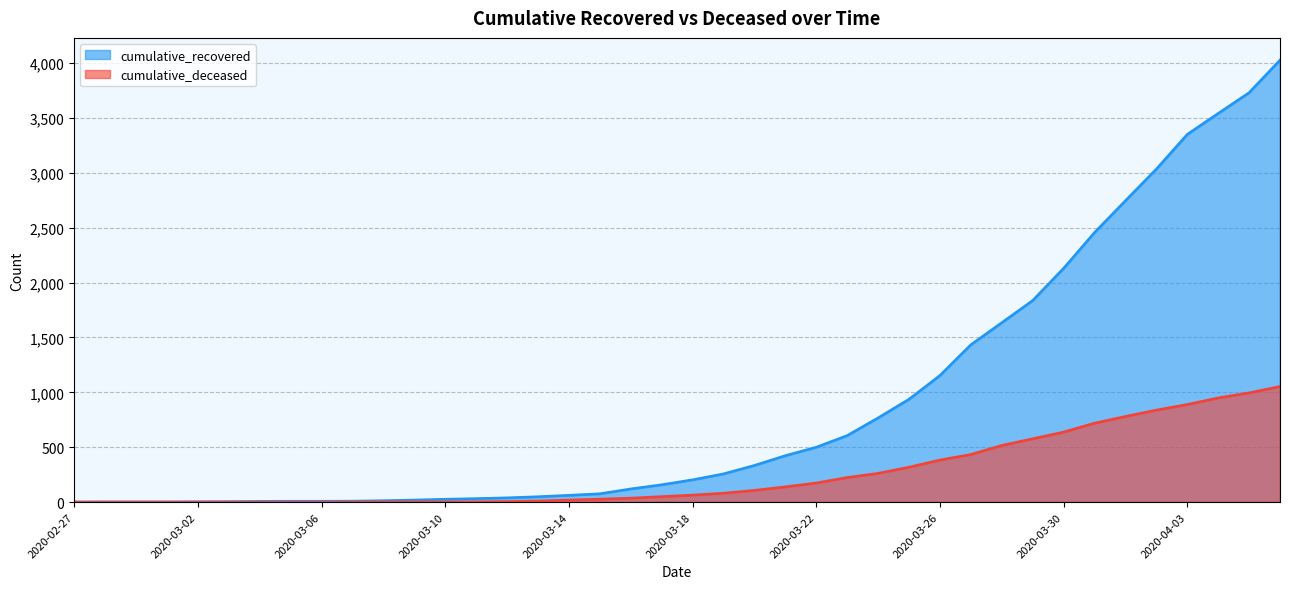

Which series has the widest spread of values?

cumulative_recovered